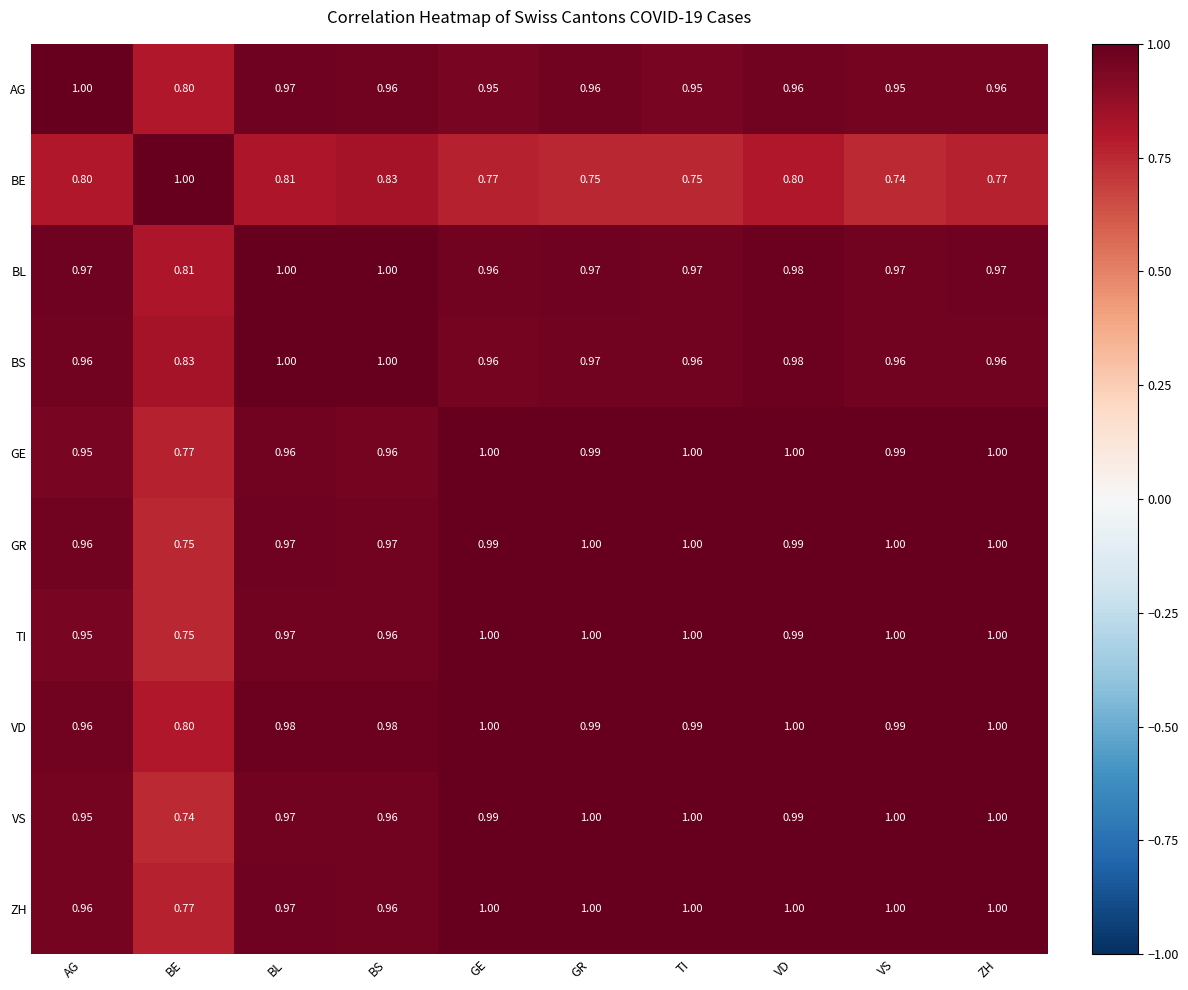

Which category has the lowest value in the BE series?

VS